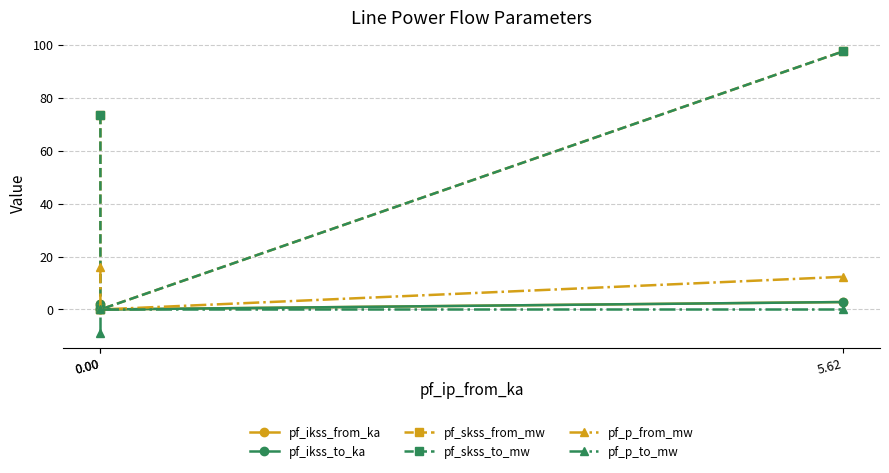

Which has a higher value, 5.62 or 0.00?

5.62